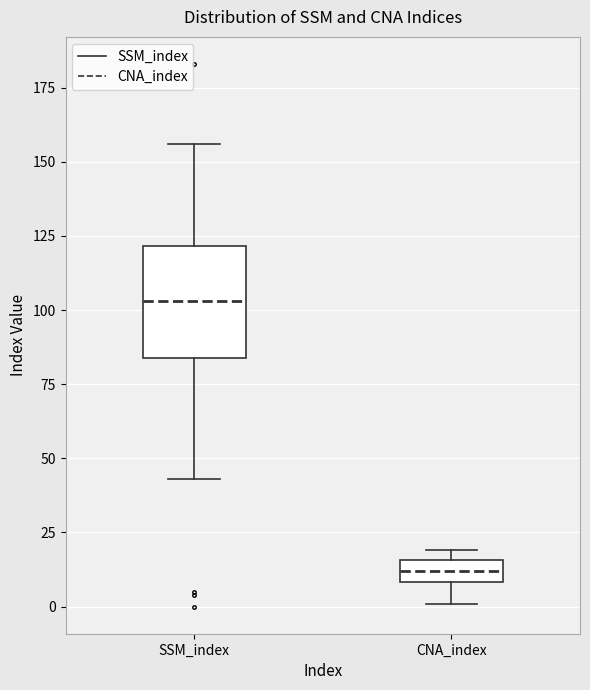

Reading left to right, read every box against the y-axis: the position of its median line, the range the box covers, and the ends of its whiskers. The values are not printed on the chart, so give them approximately, as read against the axis.

SSM_index: median 105, box 85 to 120, whiskers 45 to 155
CNA_index: median 10 (inside the box), box 10 to 15, whiskers 0 to 20